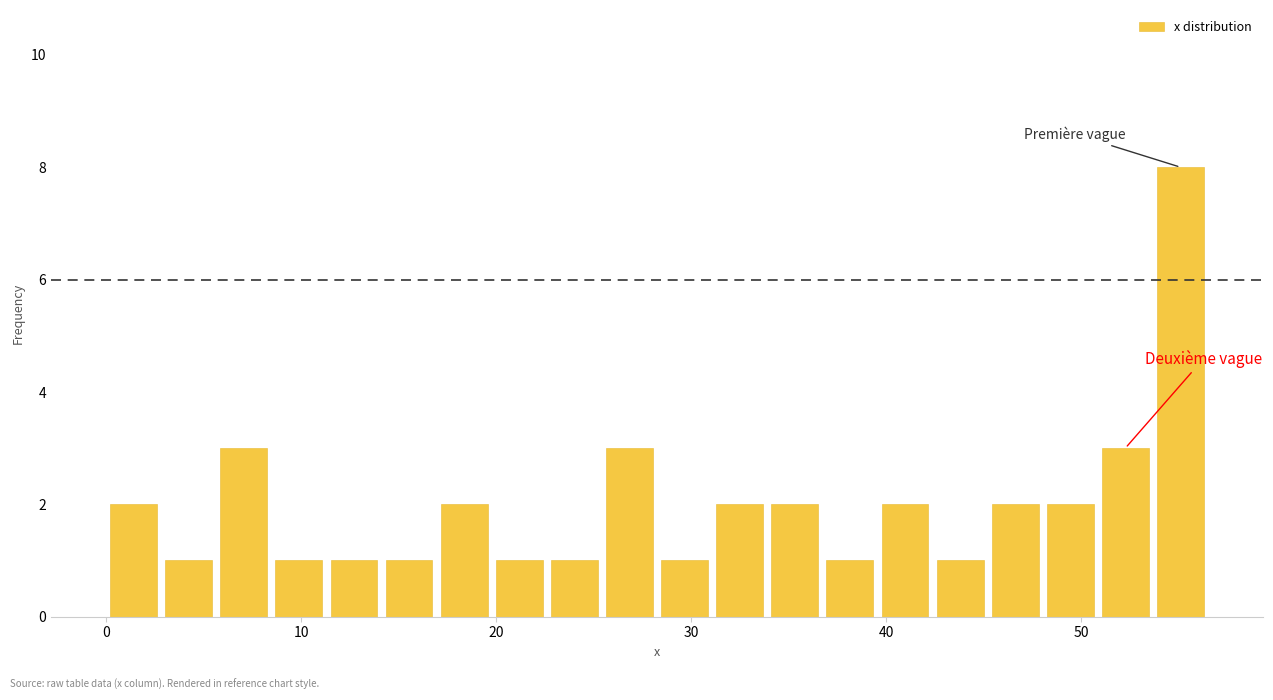

Around what value on the x-axis is the tallest bar? Give the approximate position of its centre, as read against the axis.

55